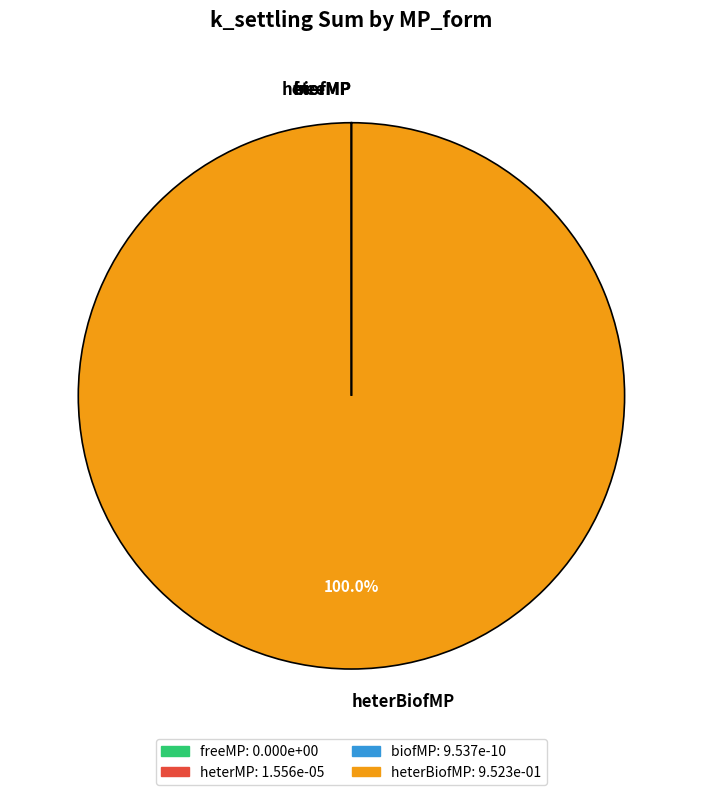

Is heterBiofMP the majority of the pie?

Yes